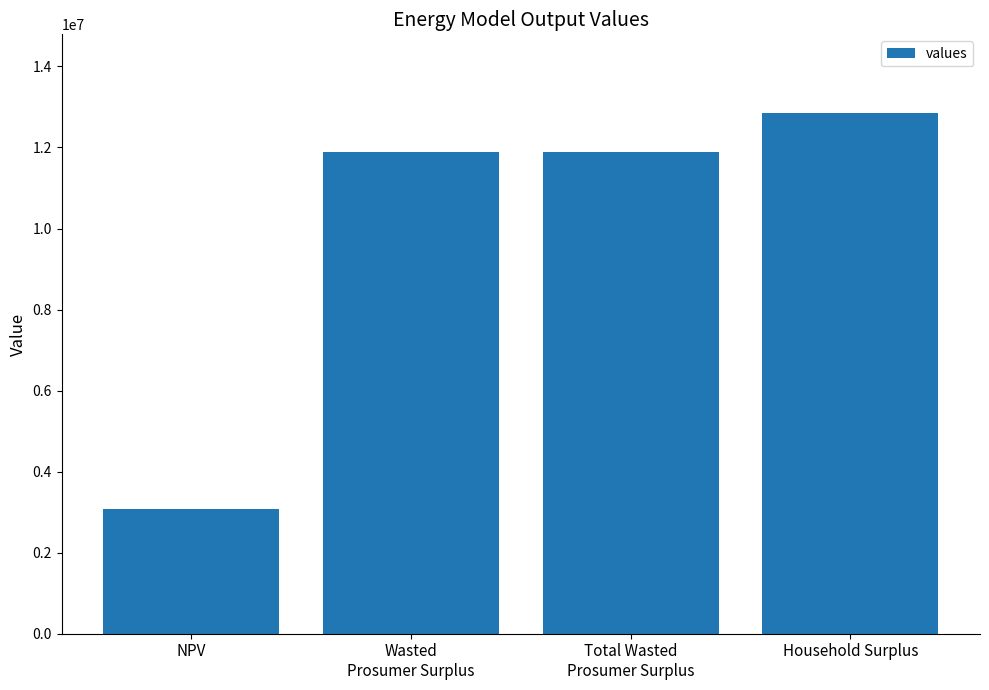

What is the greatest value displayed?

12863209.4